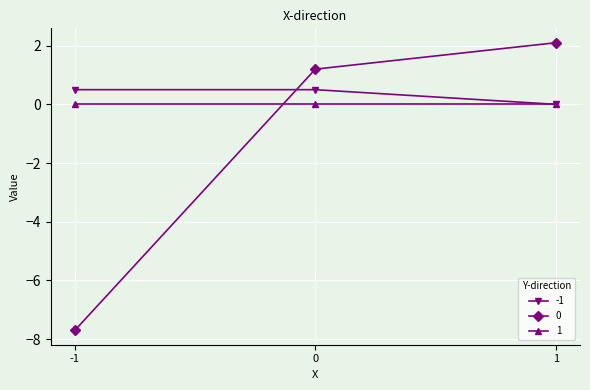

What is the sum of all 0 values?

-4.4